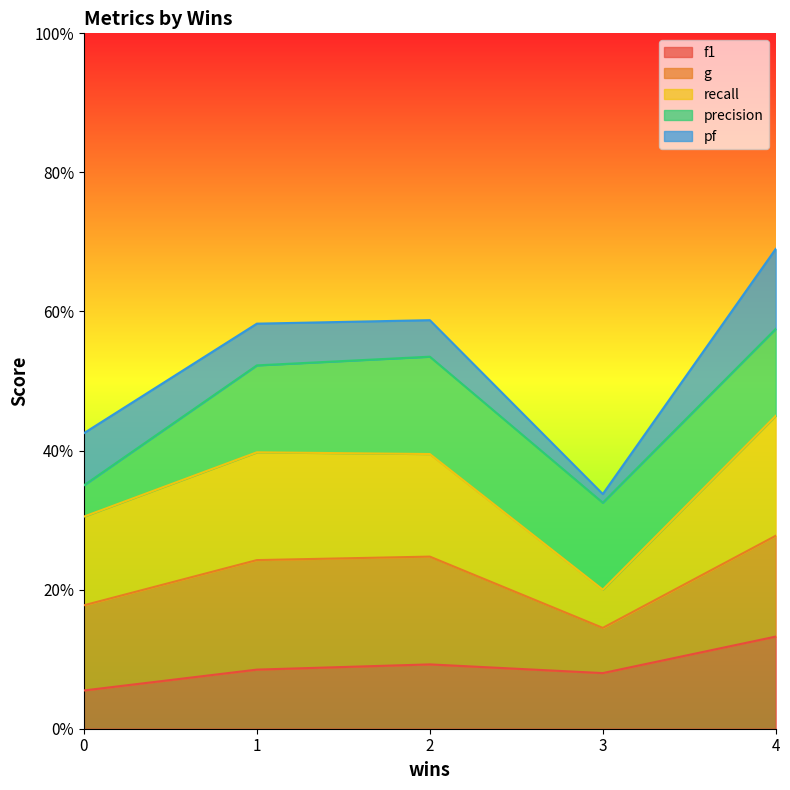

At which category is the sum across all series the highest?

4